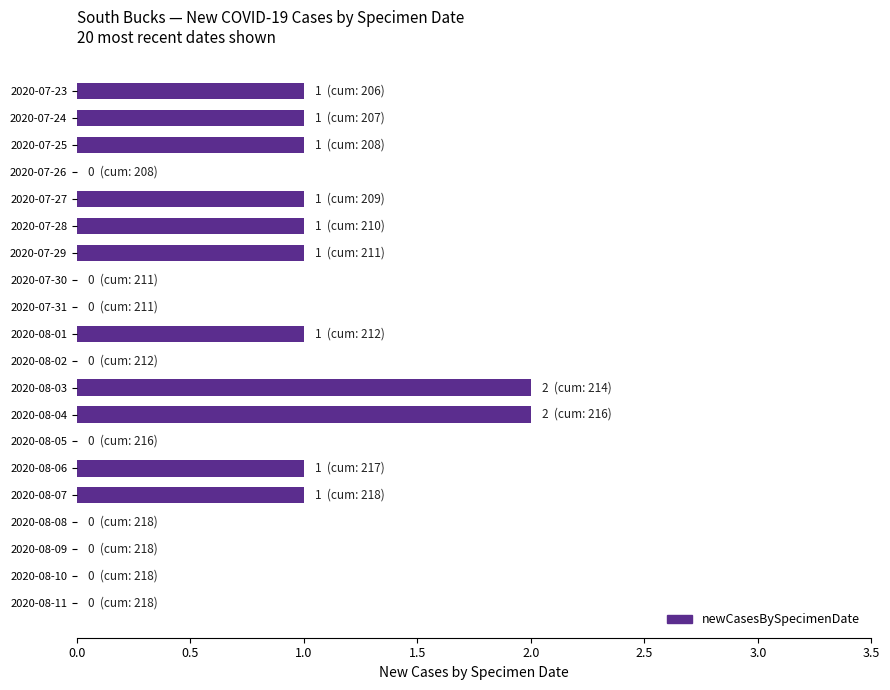

What is the sum of all values?

13